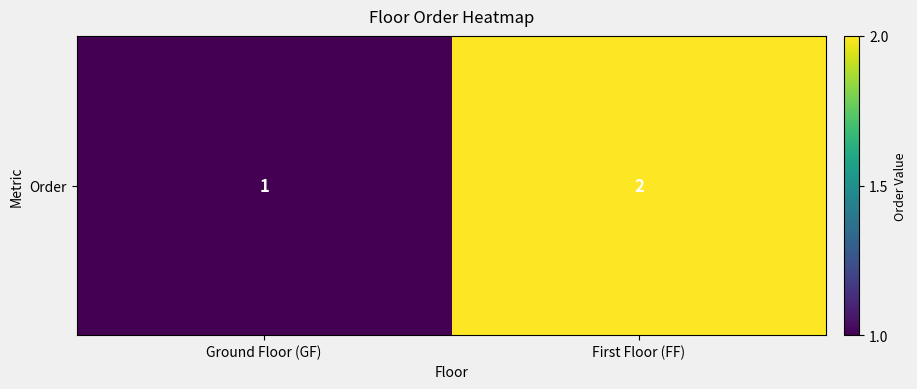

Which has a higher value, First Floor (FF) or Ground Floor (GF)?

First Floor (FF)